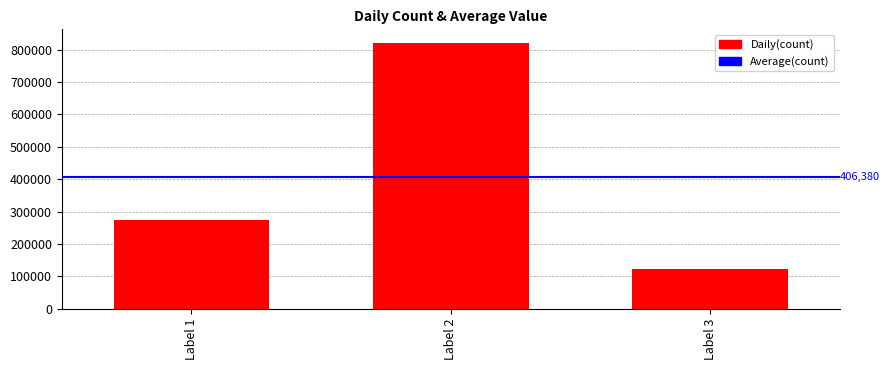

What is the sum of the values at Label 3 and Label 1?

397776